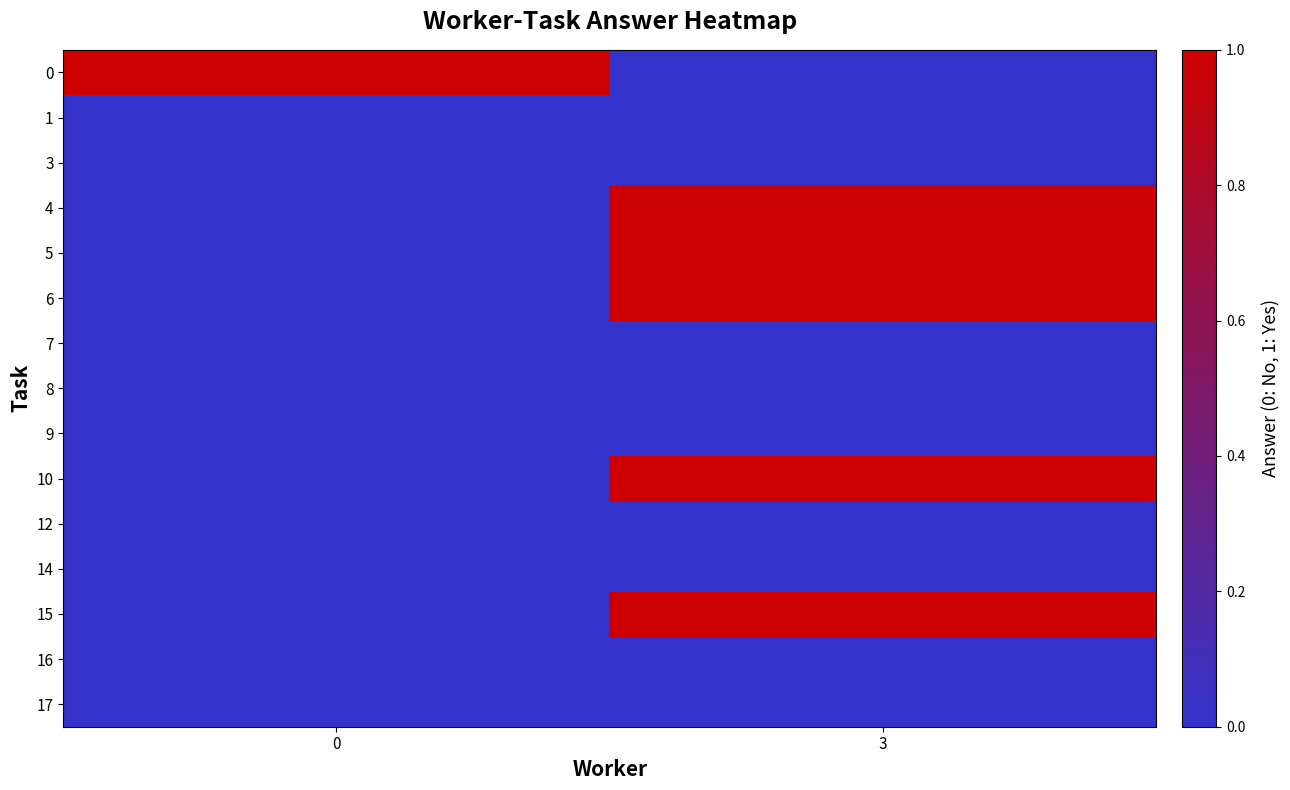

What is the total value across all series at 0?

1